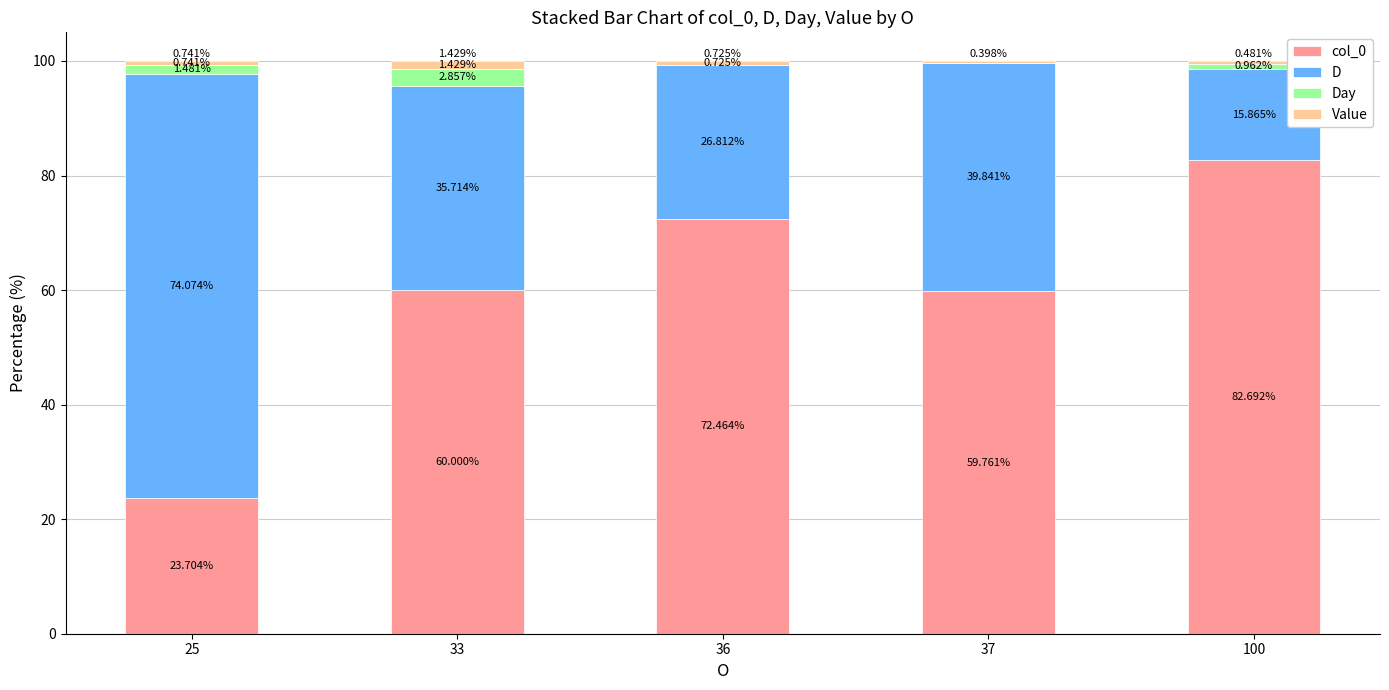

What is the total value across all series at 100?

100.0